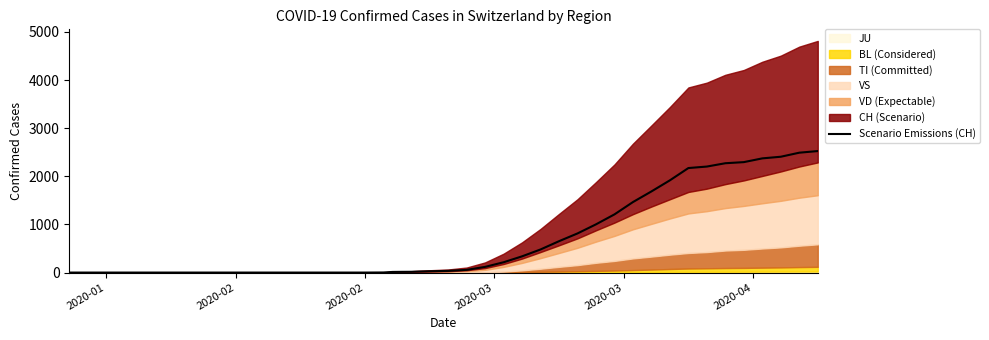

What is the highest value of the Scenario Emissions (CH) series?

2525